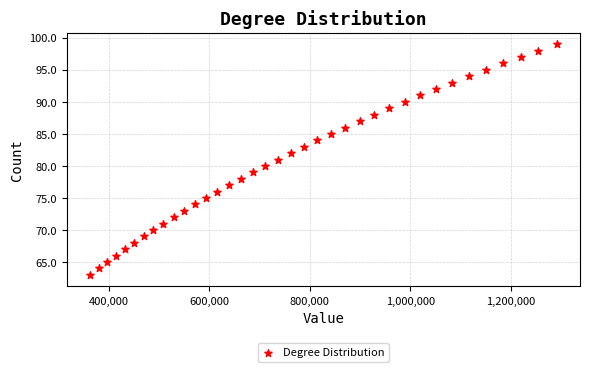

What is the range of Y values (max minus min)?

36